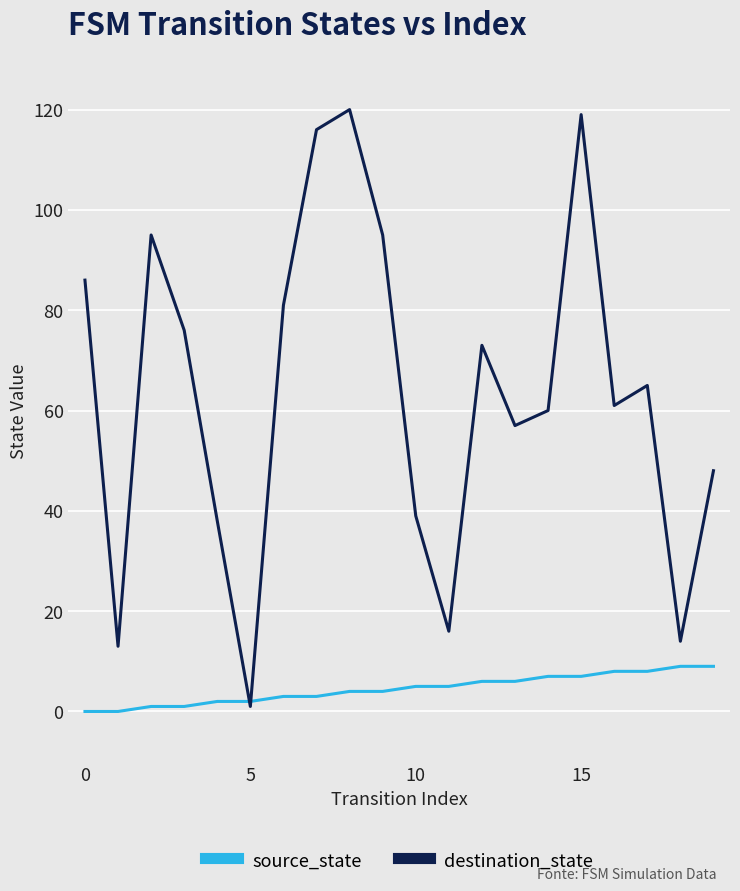

Rank the series by their maximum value, from highest to lowest.

destination_state, source_state